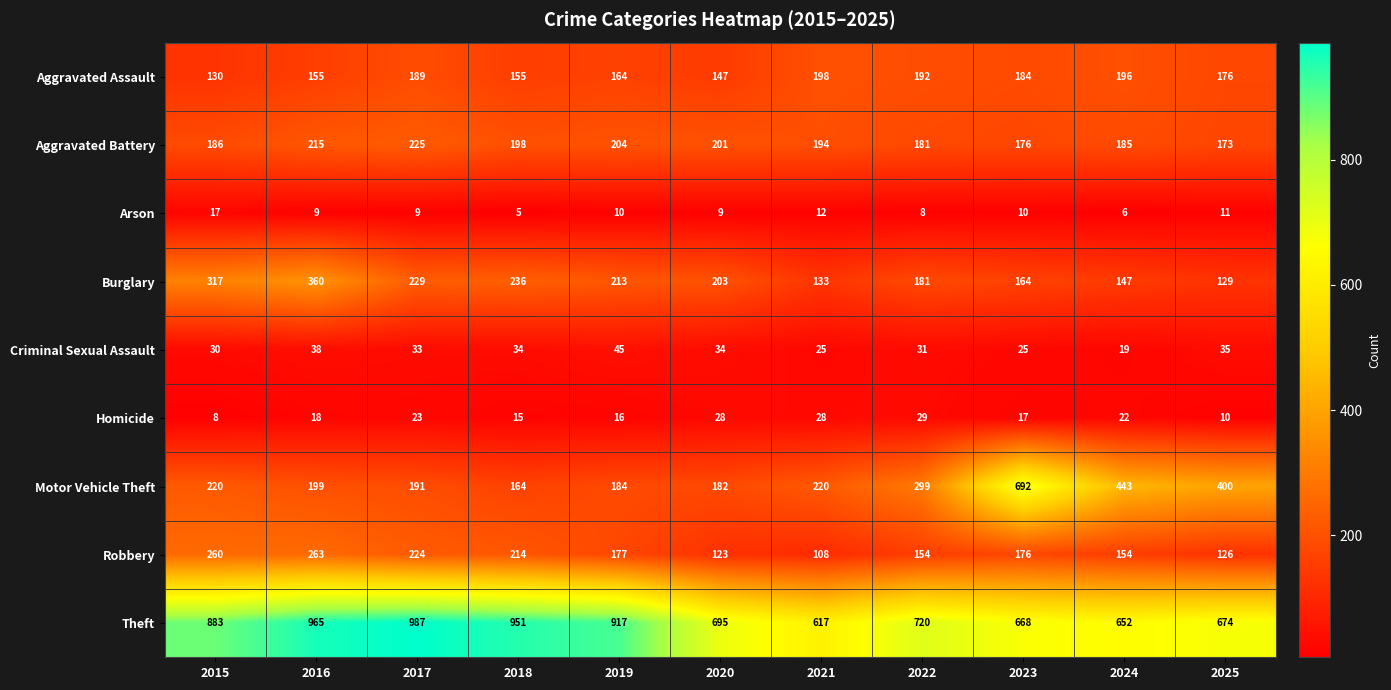

The Arson series shows 8 at 2015. True or false?

False